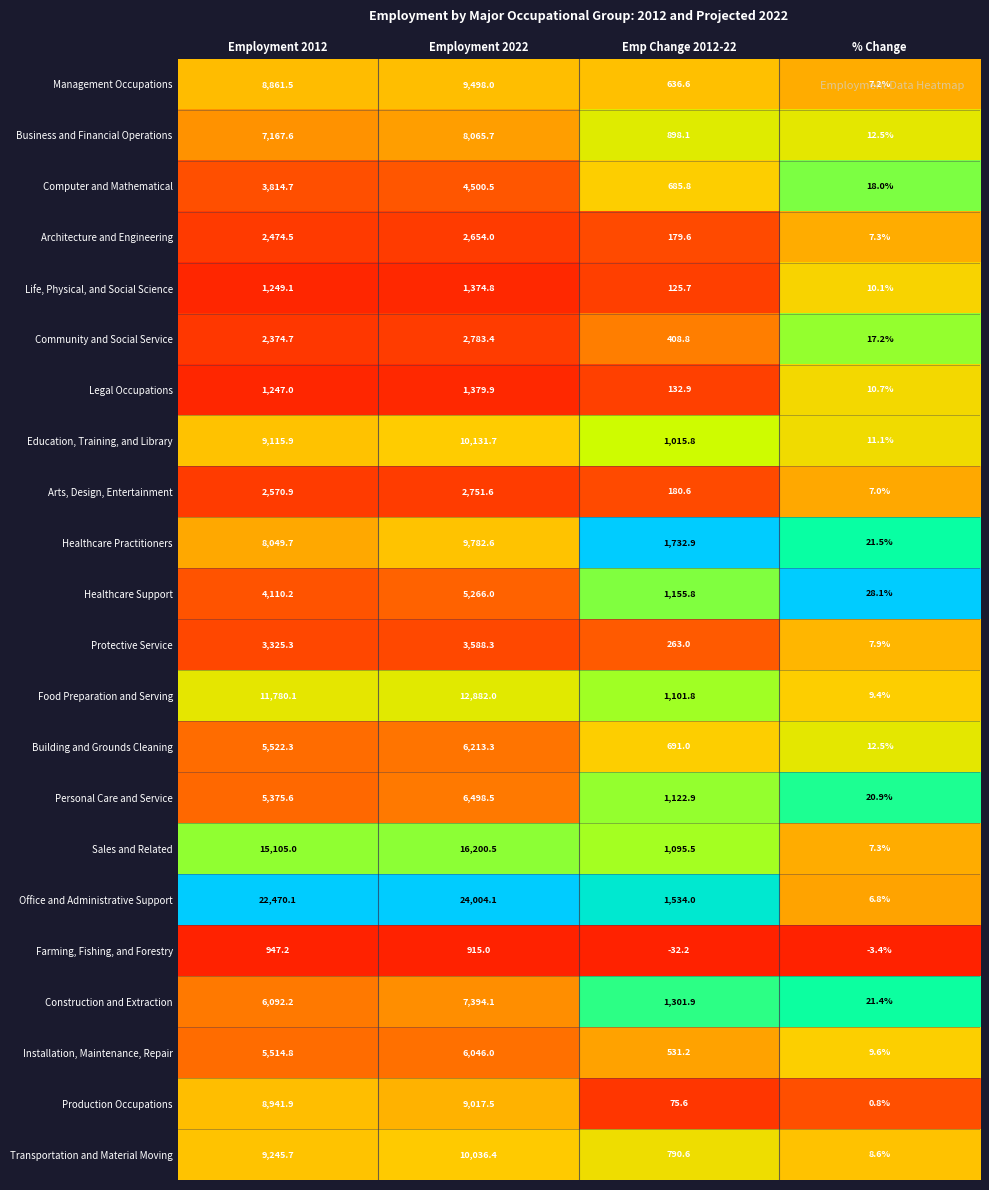

Which series has the widest spread of values?

Office and Administrative Support